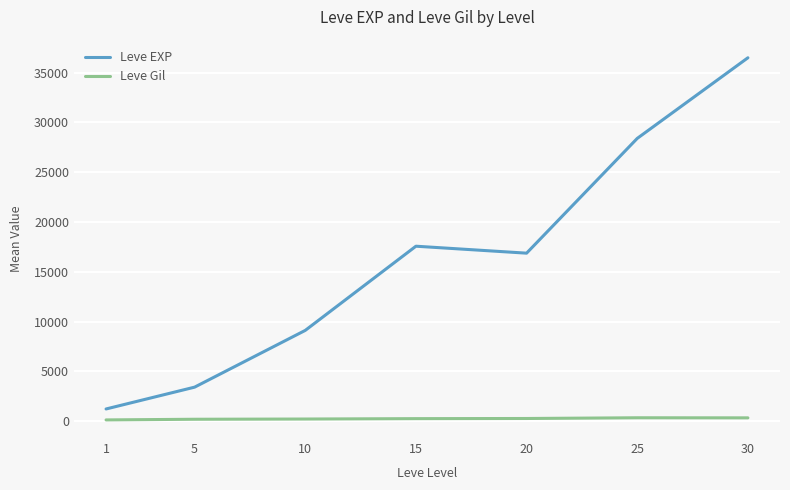

Is this an area chart (filled region under the line)?

No